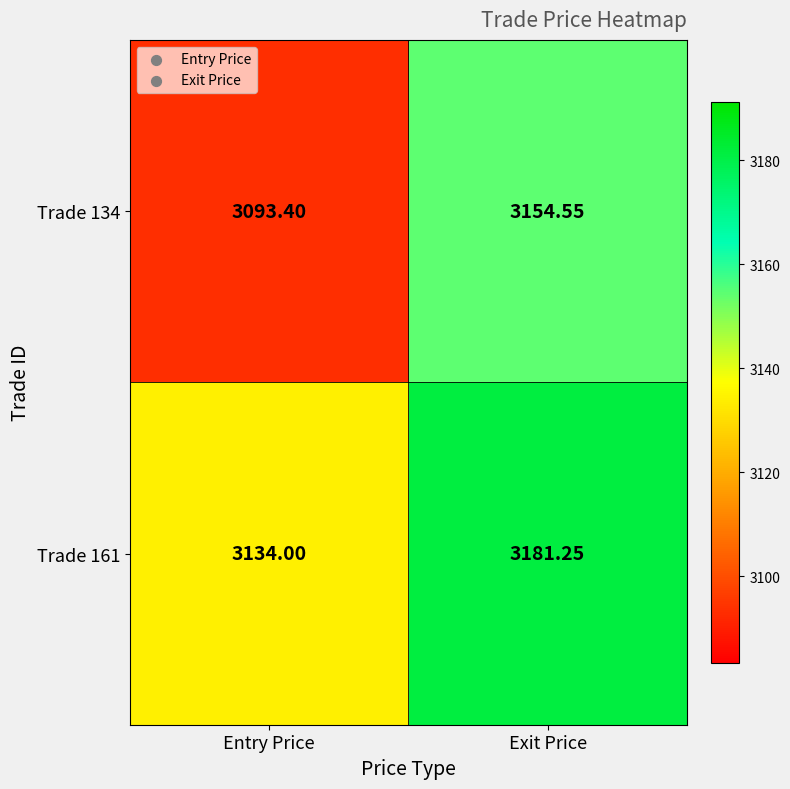

What is the total value across all series at Entry Price?

6227.4